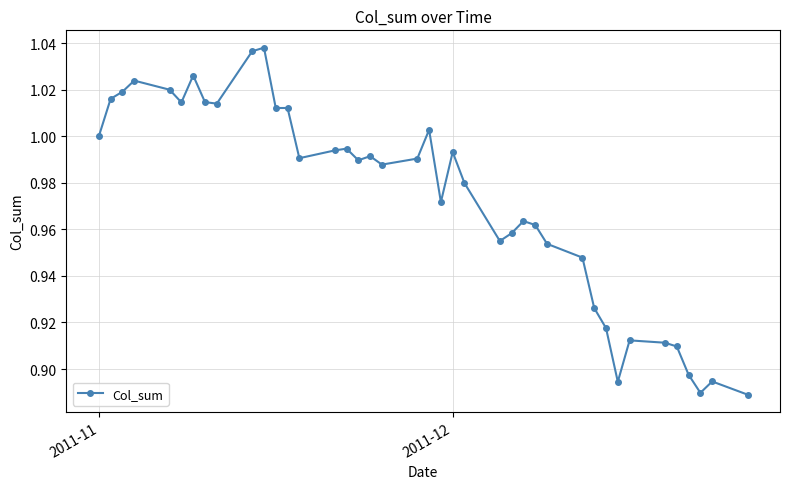

What is the sum of all values?

38.9